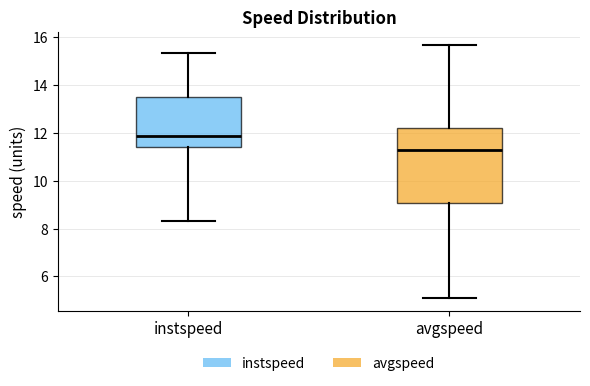

Which box is the tallest, from its lower edge to its upper edge?

avgspeed